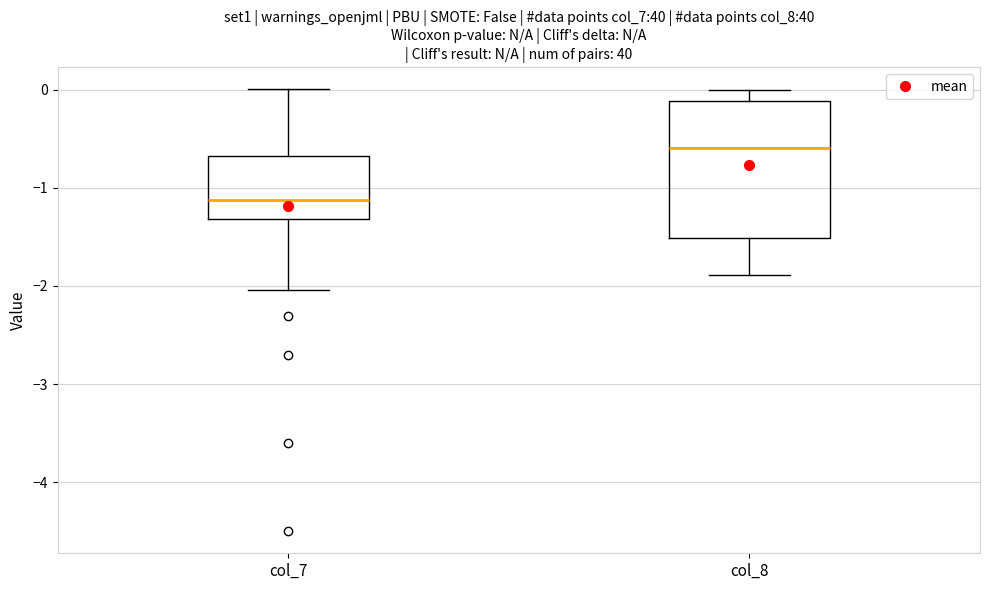

Which box's median line is the lowest?

col_7